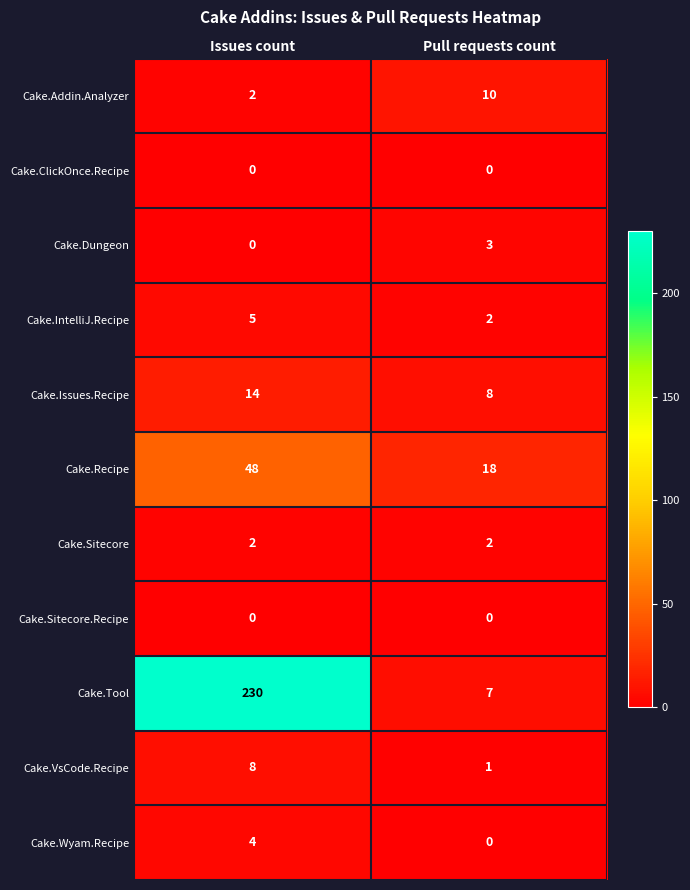

At which label does Cake.Tool reach its peak?

Issues count